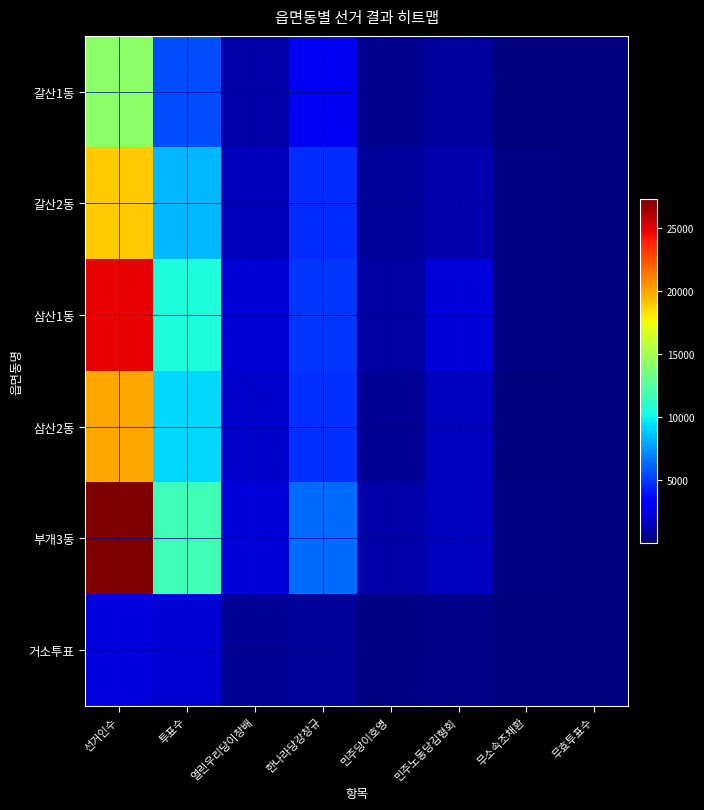

Which has a higher value, 한나라당강창규 or 투표수?

투표수